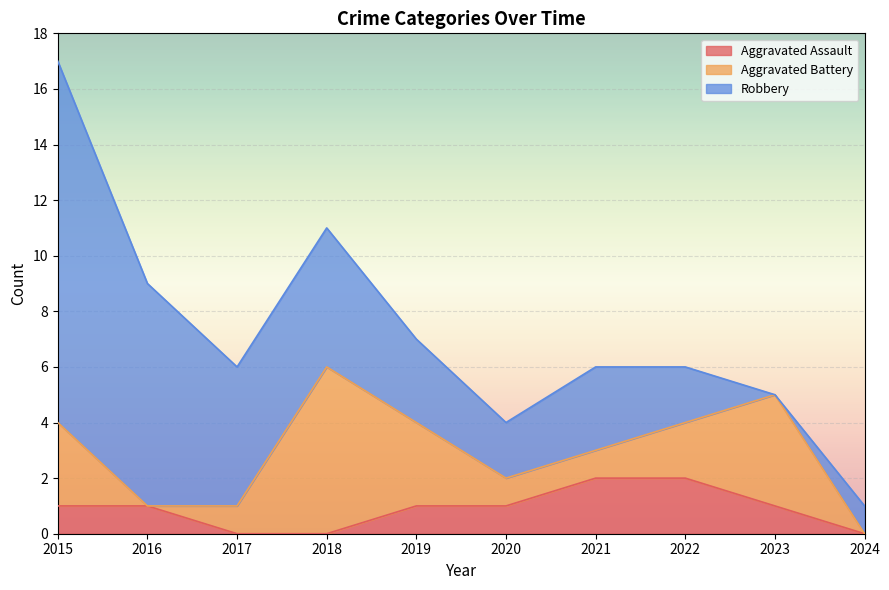

How many positive values does the Robbery series have?

9